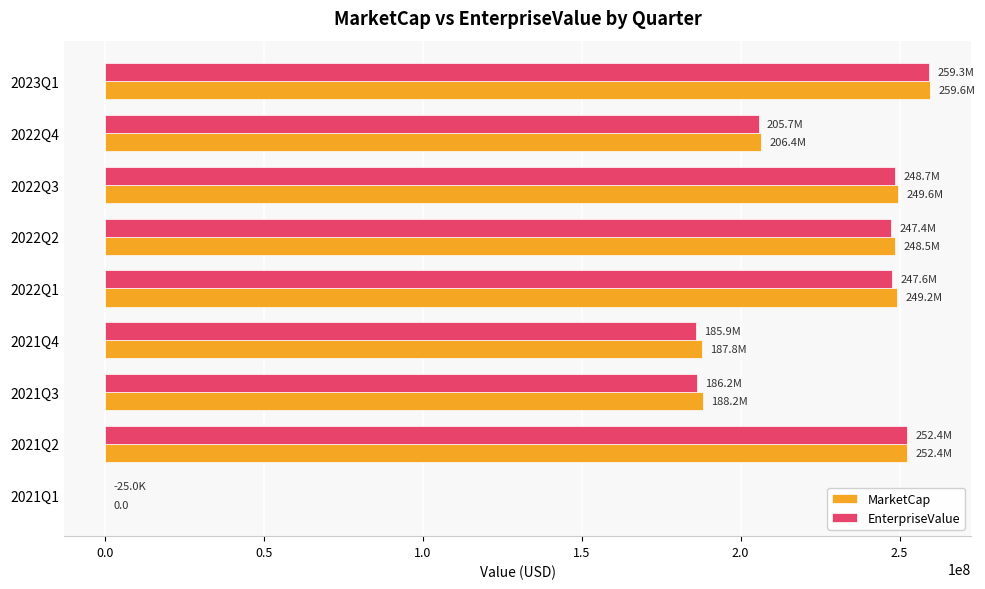

How many positive values does the MarketCap series have?

8